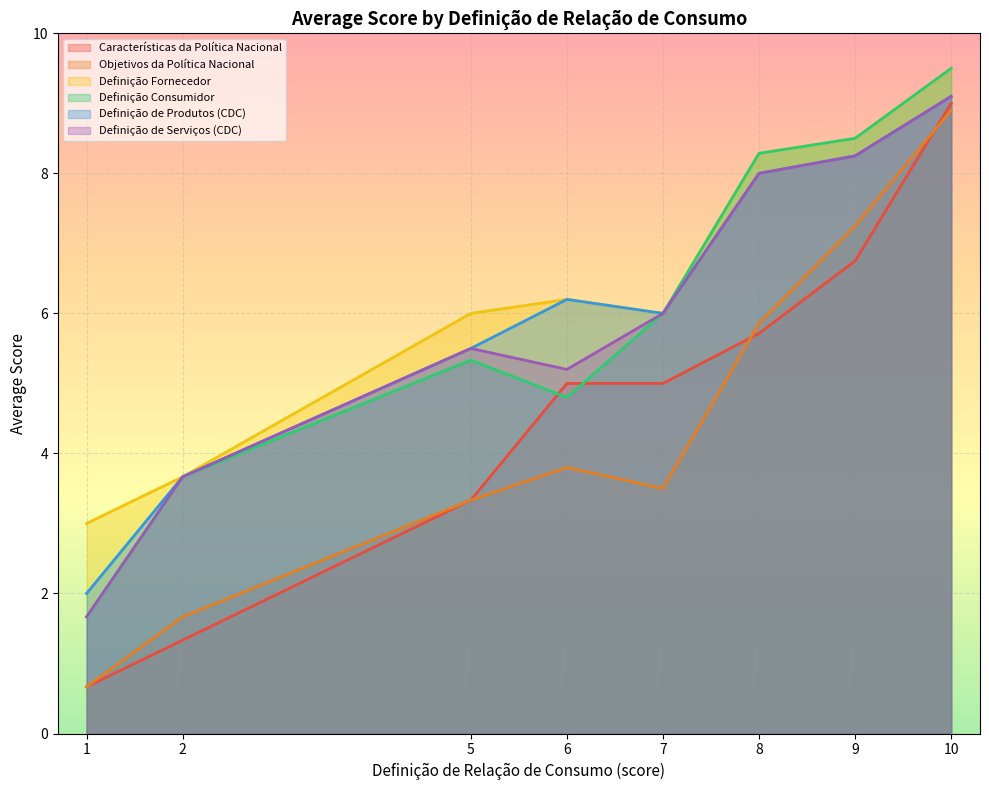

At which category is the sum across all series the highest?

10